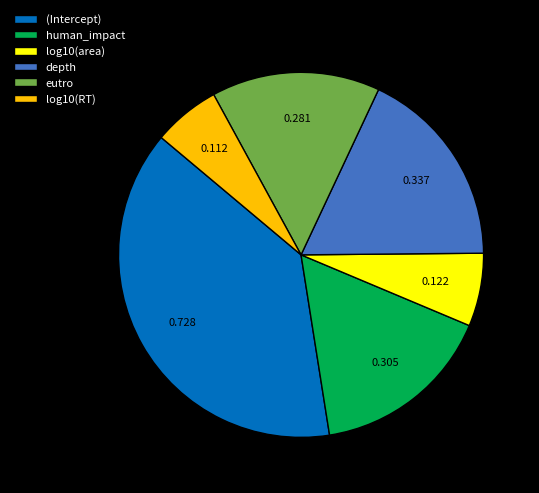

Which has a higher value, log10(area) or log10(RT)?

log10(area)